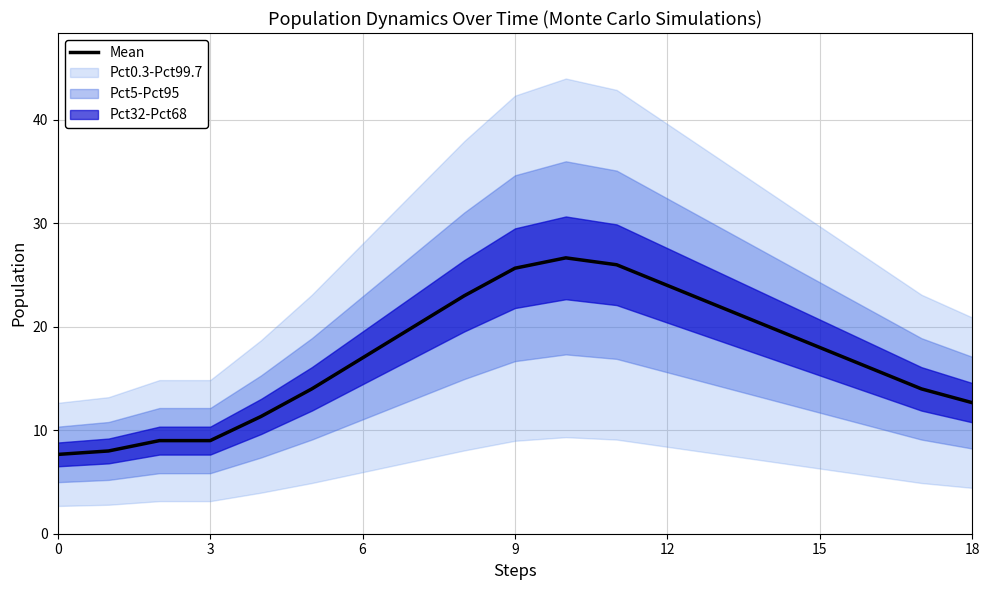

Is it true that Mean equals 41.4 at 12?

False